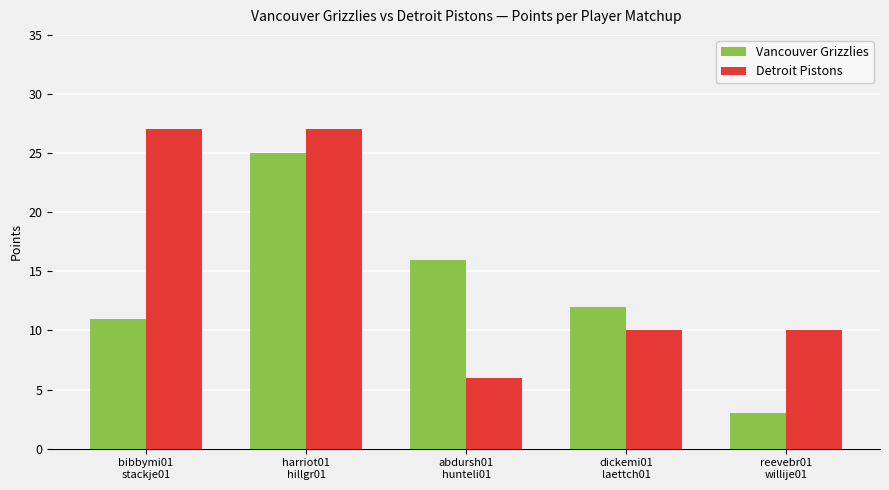

How many values in the Vancouver Grizzlies series are below 12?

2